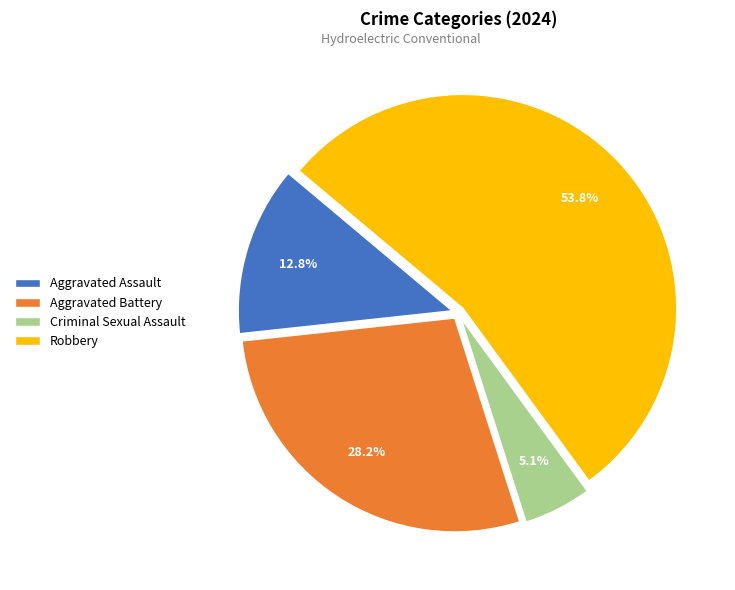

How many slices are in this pie chart?

4